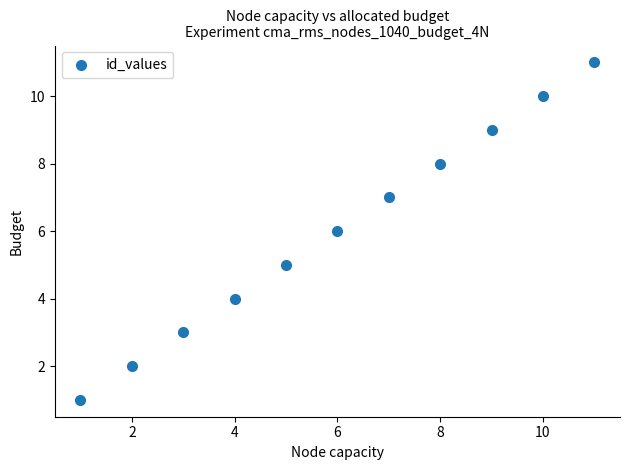

What is the average X value?

6